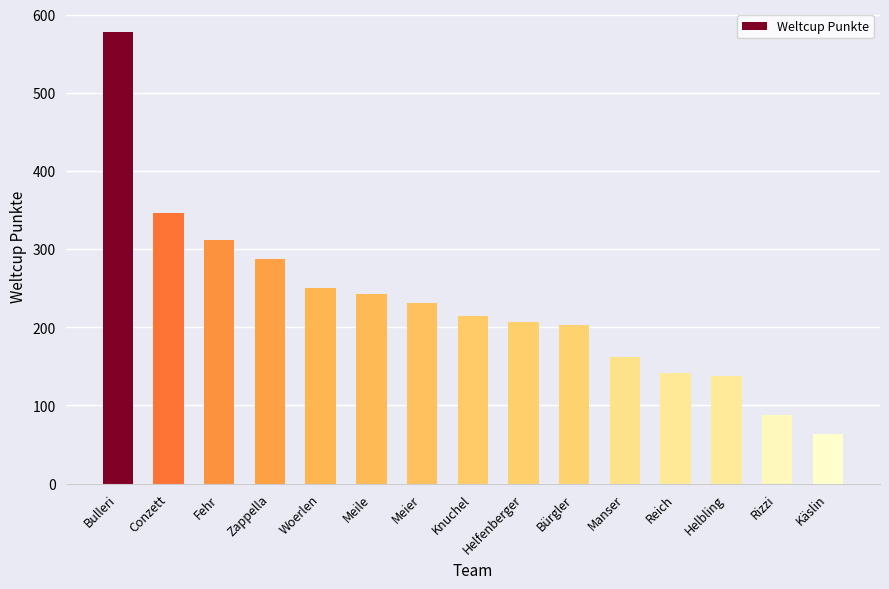

What is the sum of the values at Reich and Meier?

373